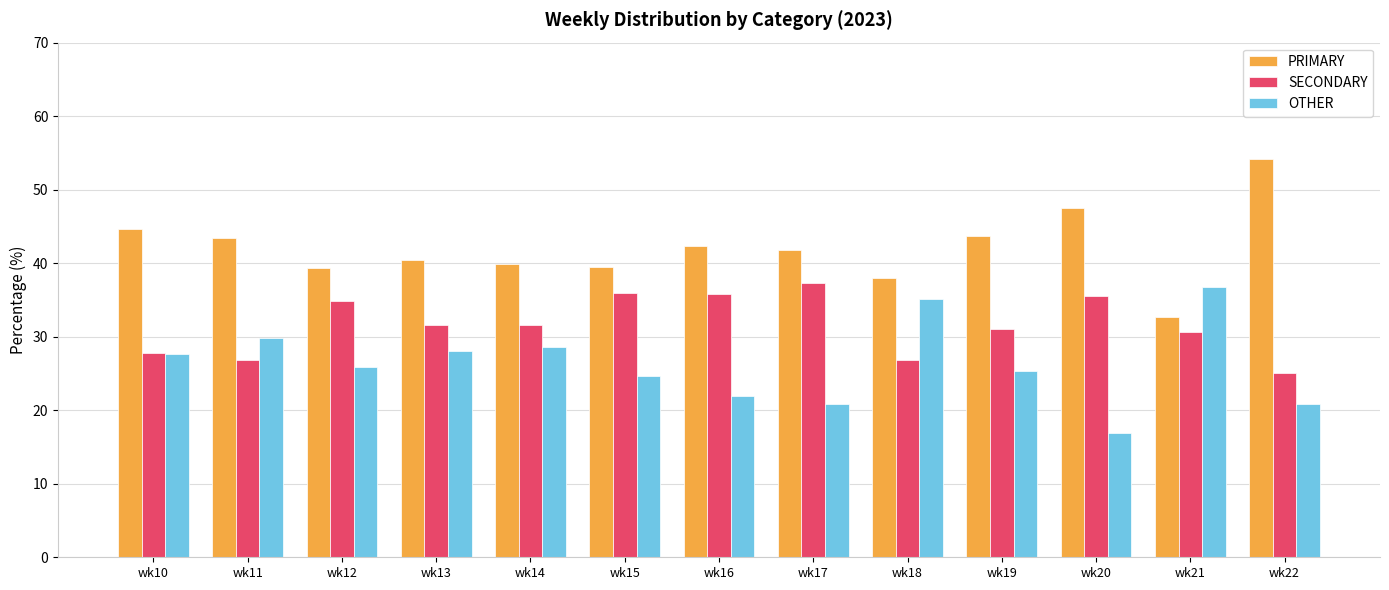

What is the difference between the highest and lowest values at wk15?

14.9